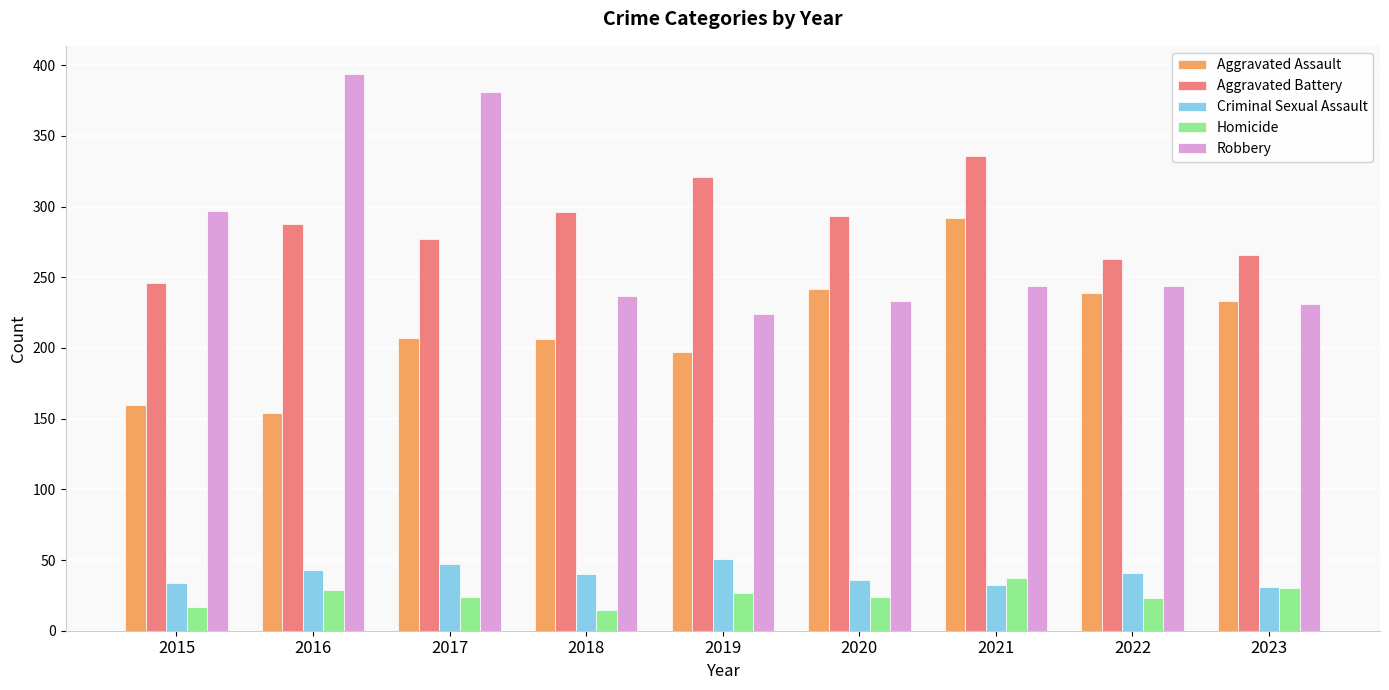

True or false: Aggravated Assault has a value of 155 at 2020.

False